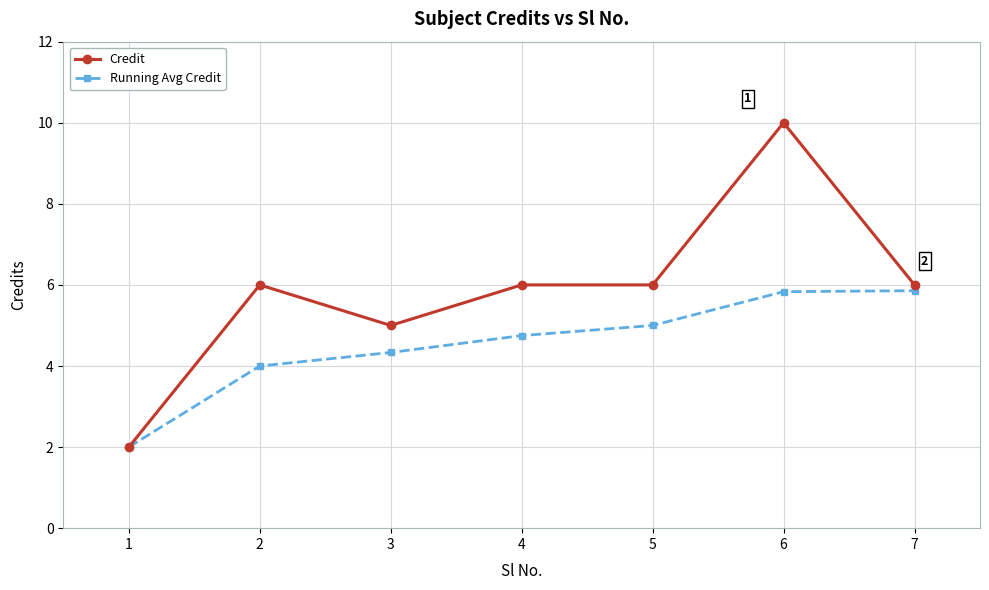

What is the approximate value of Credit at 4?

6.0